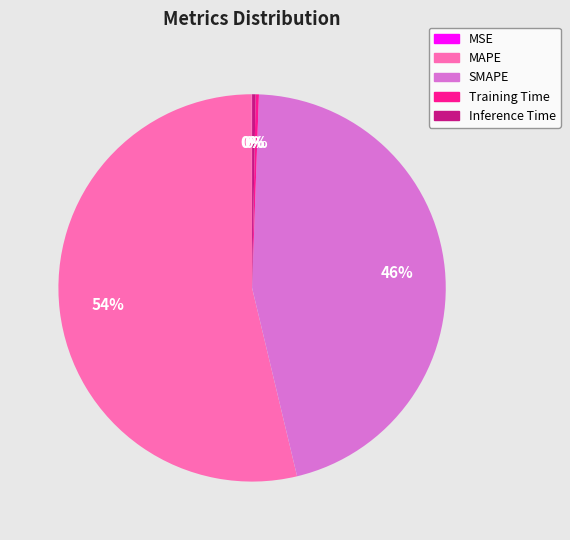

Combined, do MAPE and Inference Time account for over 50%?

Yes